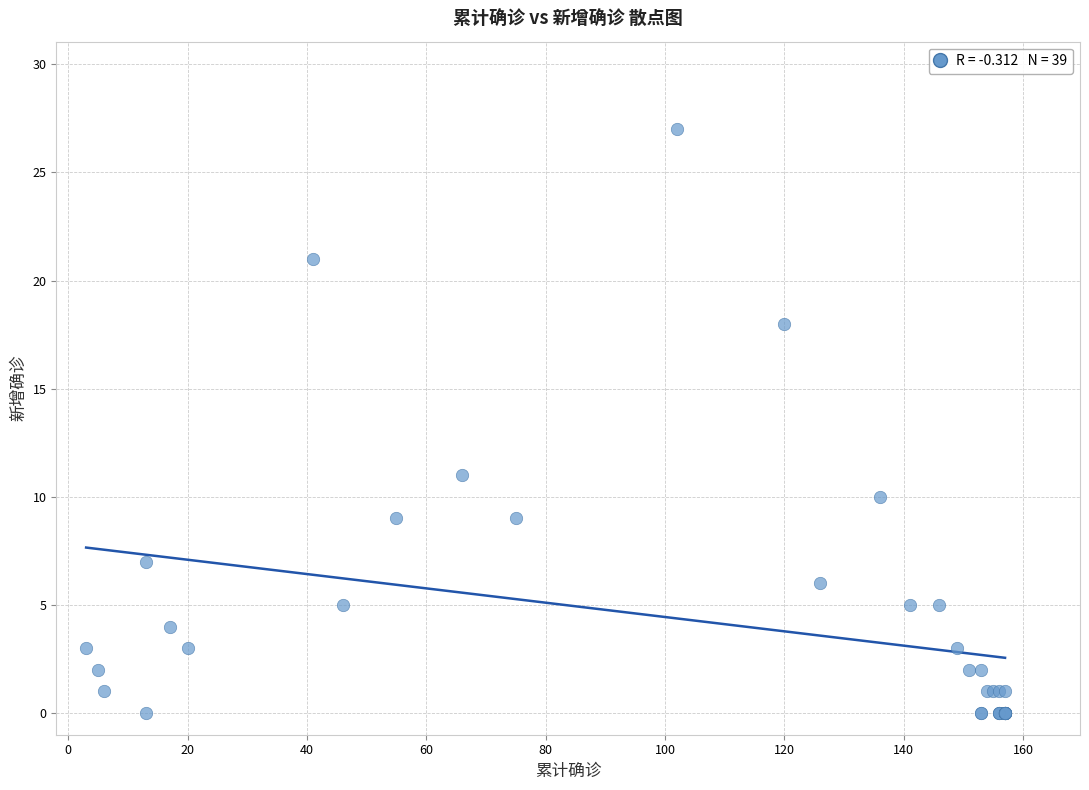

What Y value in the scatter plot is closest to 13?

11